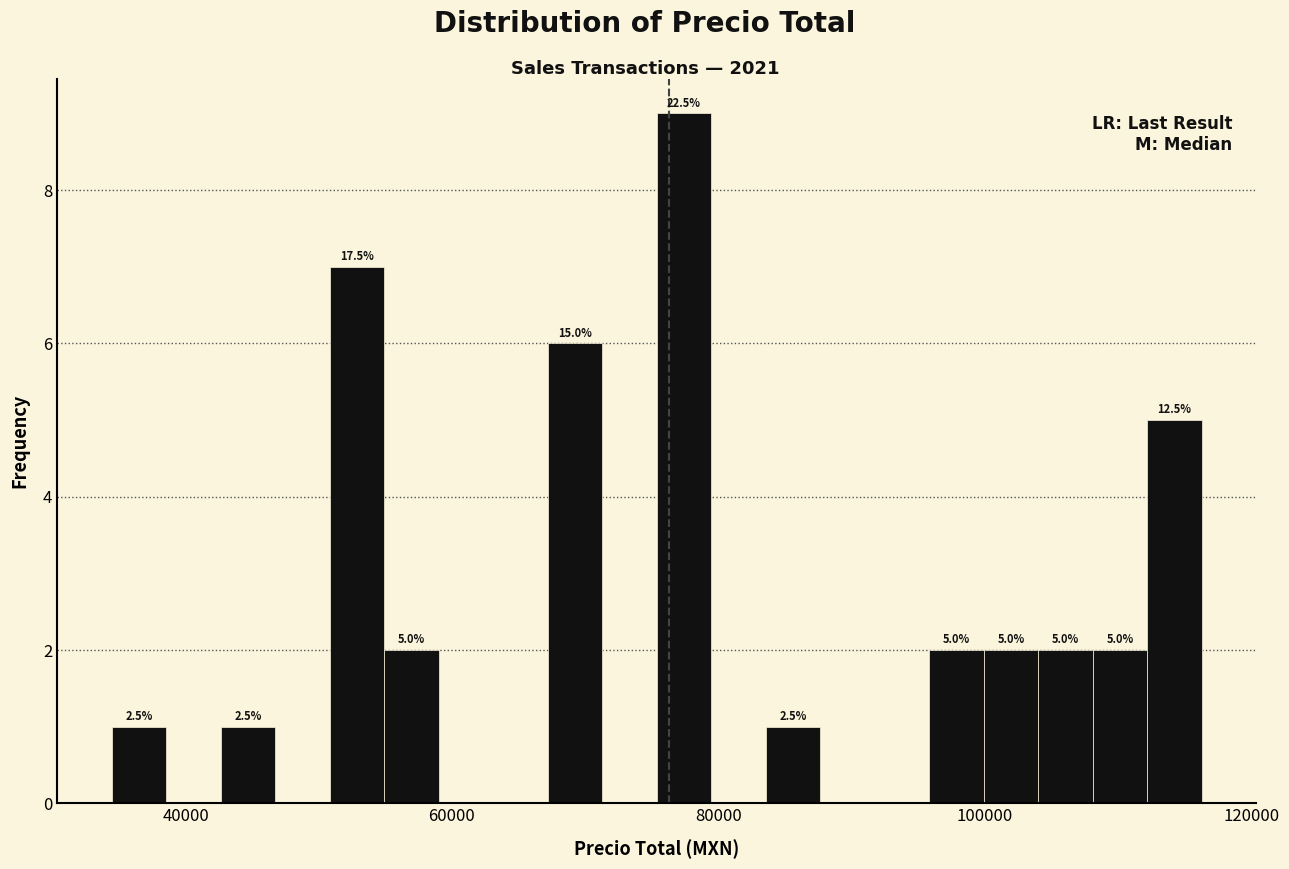

Read against the x-axis, roughly where is the centre of the tallest bar?

78000